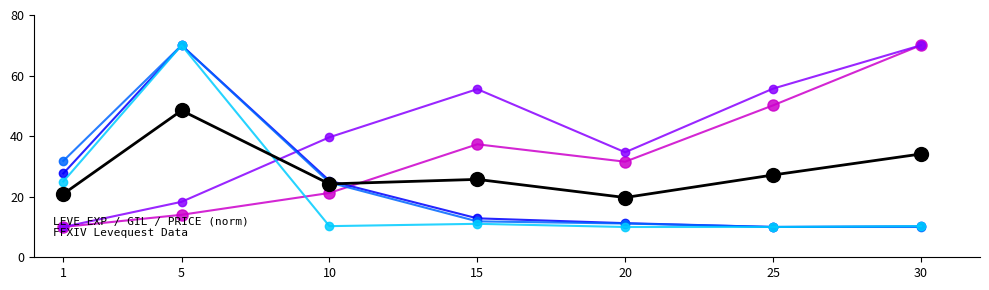

What is the minimum value shown in the chart?

10.0